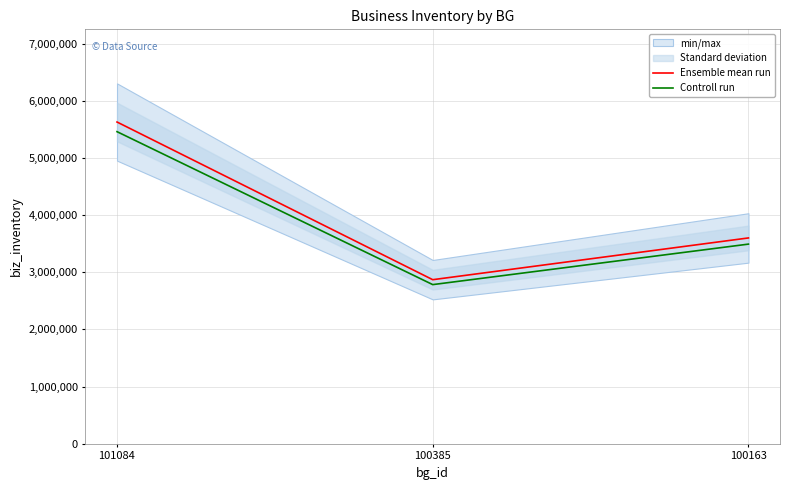

At which category does the chart reach its minimum across all series?

100385